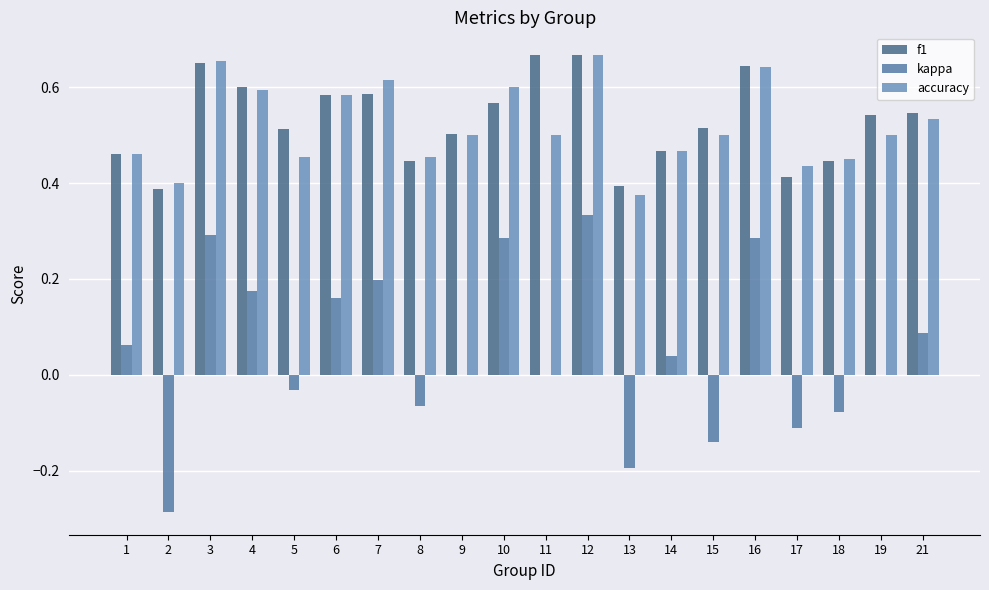

What is the difference between the highest and lowest values at 9?

0.5